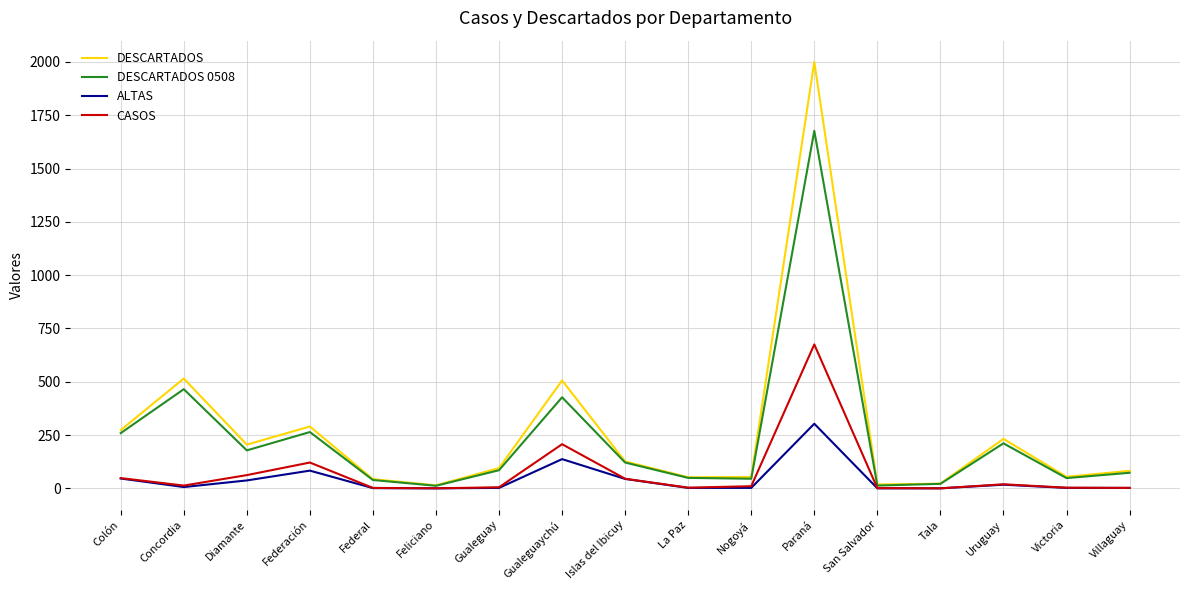

What is the greatest value displayed?

2000